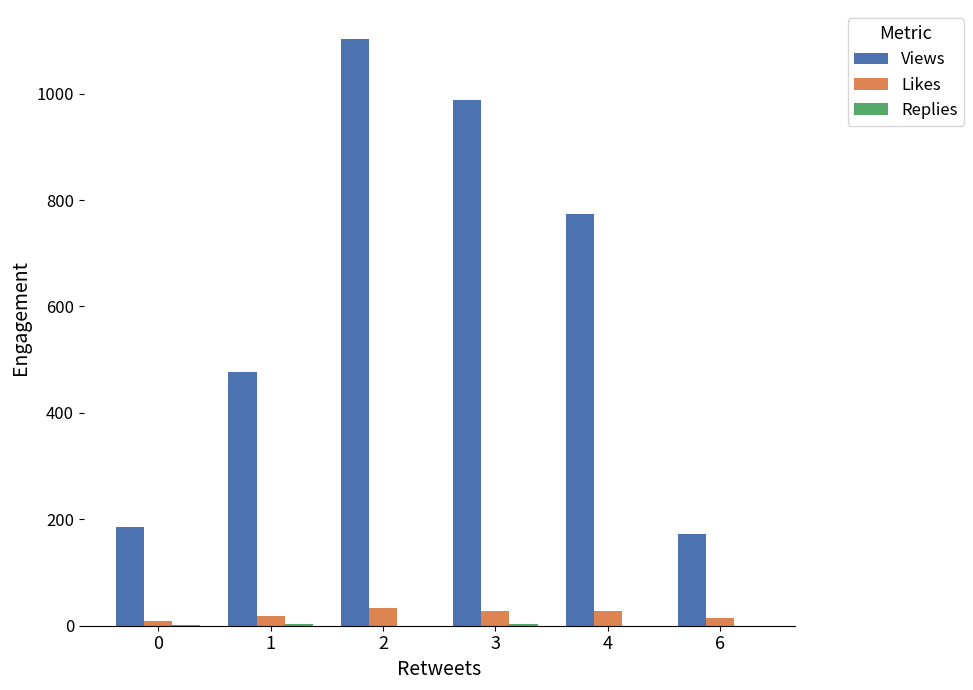

Which series has the largest total across all categories?

Views